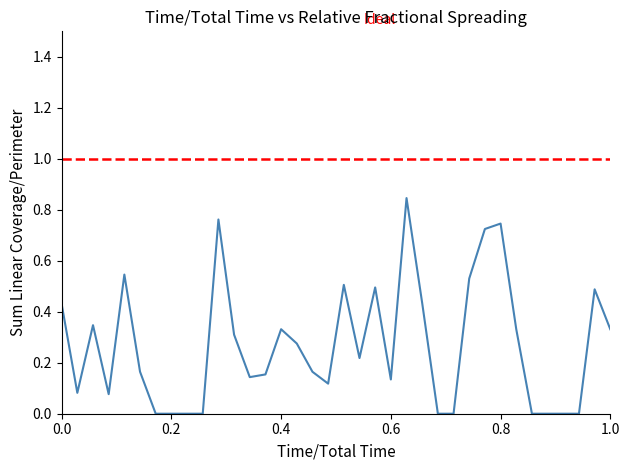

What is the difference between the second highest and minimum values?

0.8